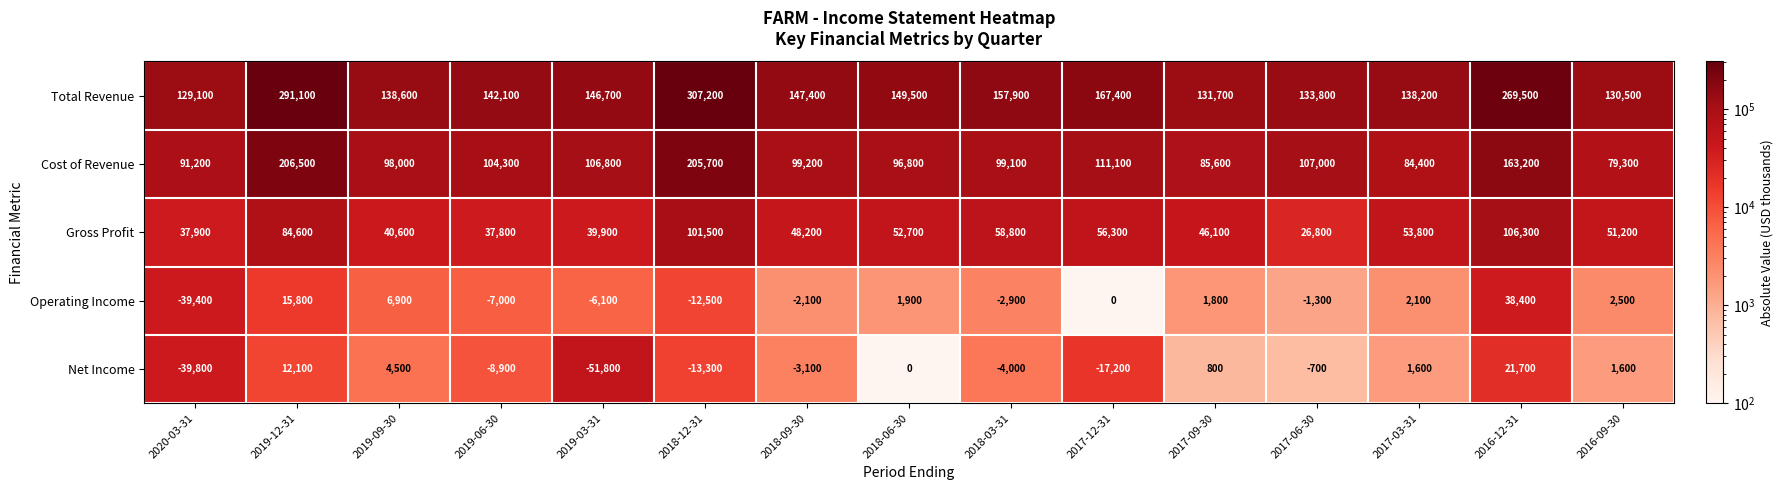

What is the maximum value shown in the chart?

307200